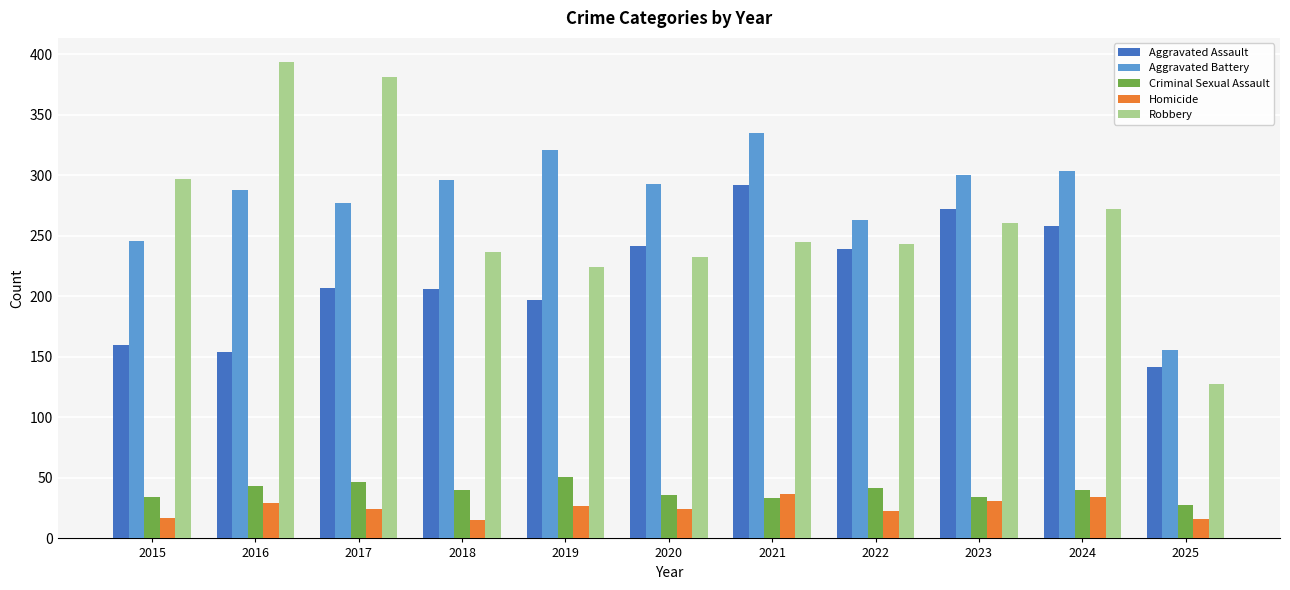

Where does the Criminal Sexual Assault series first go above 40?

2016